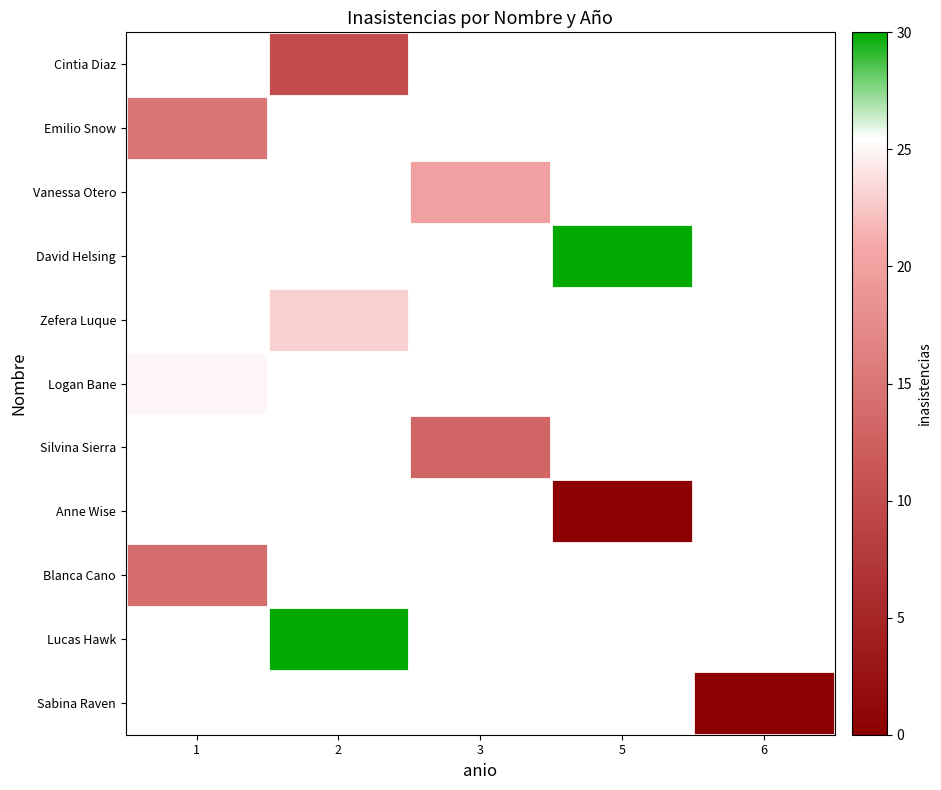

Rank the series by their average value, from lowest to highest.

Cintia Diaz, Emilio Snow, Vanessa Otero, David Helsing, Zefera Luque, Logan Bane, Silvina Sierra, Anne Wise, Blanca Cano, Lucas Hawk, Sabina Raven